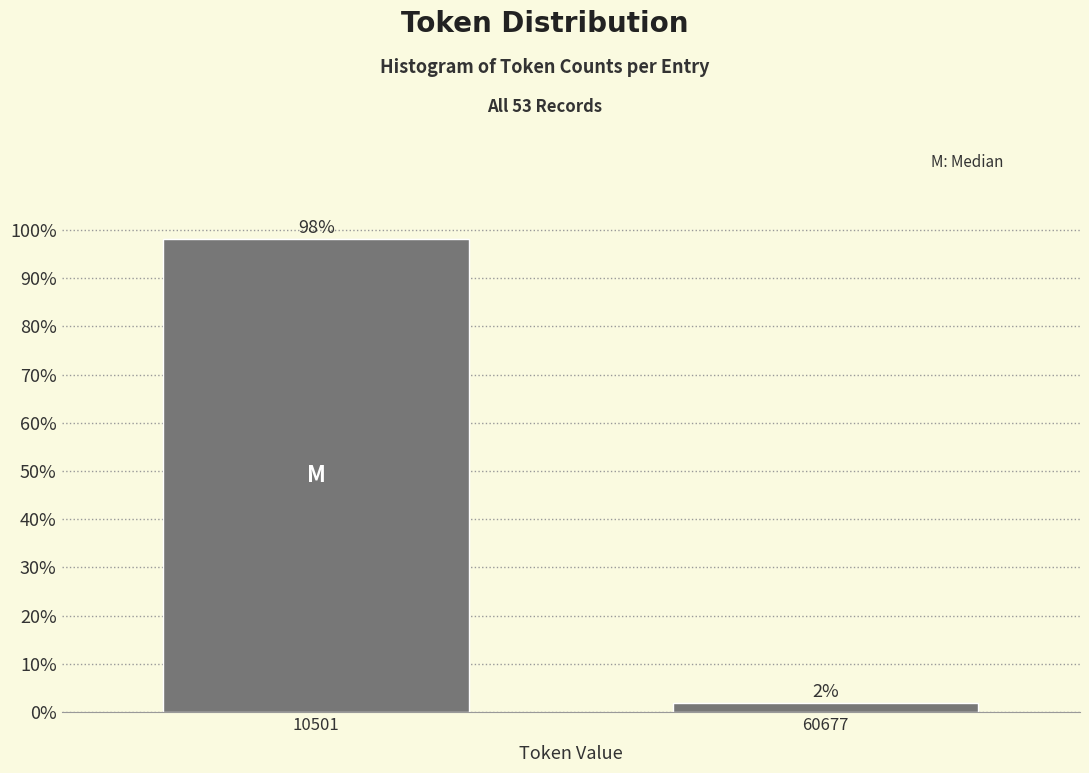

Rank the categories by value from lowest to highest.

60677, 10501